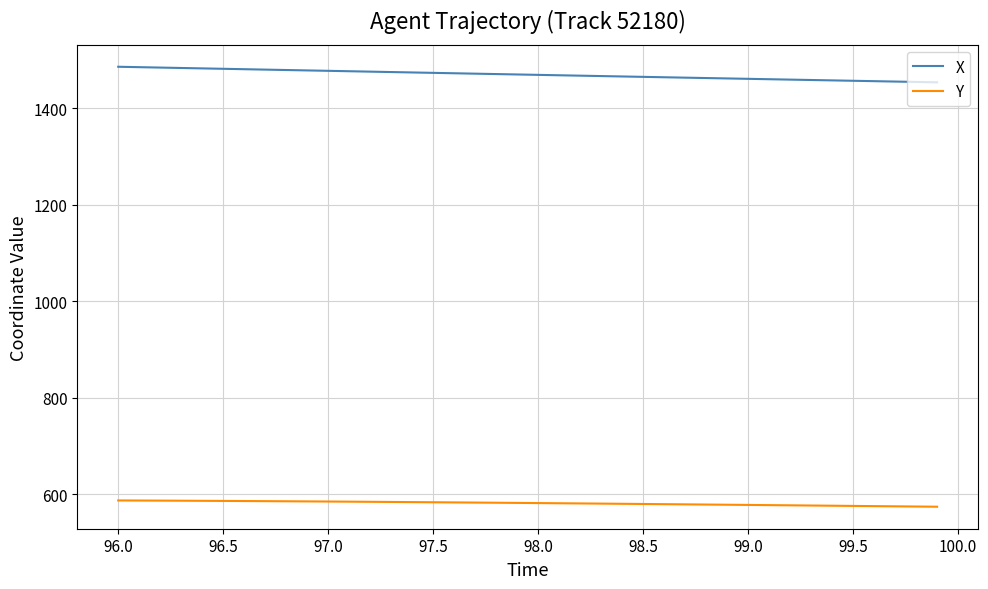

True or false: X and Y intersect in this chart.

False